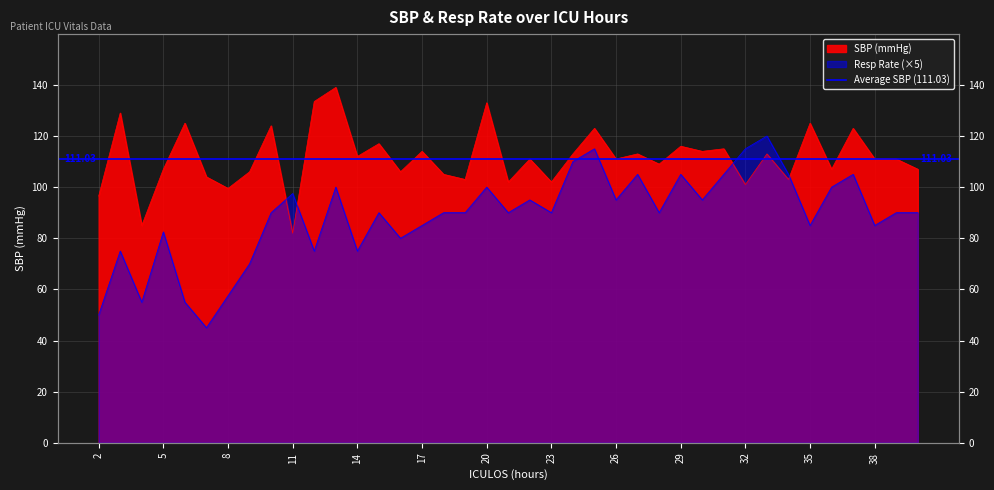

Between 24 and 19, which is larger?

24